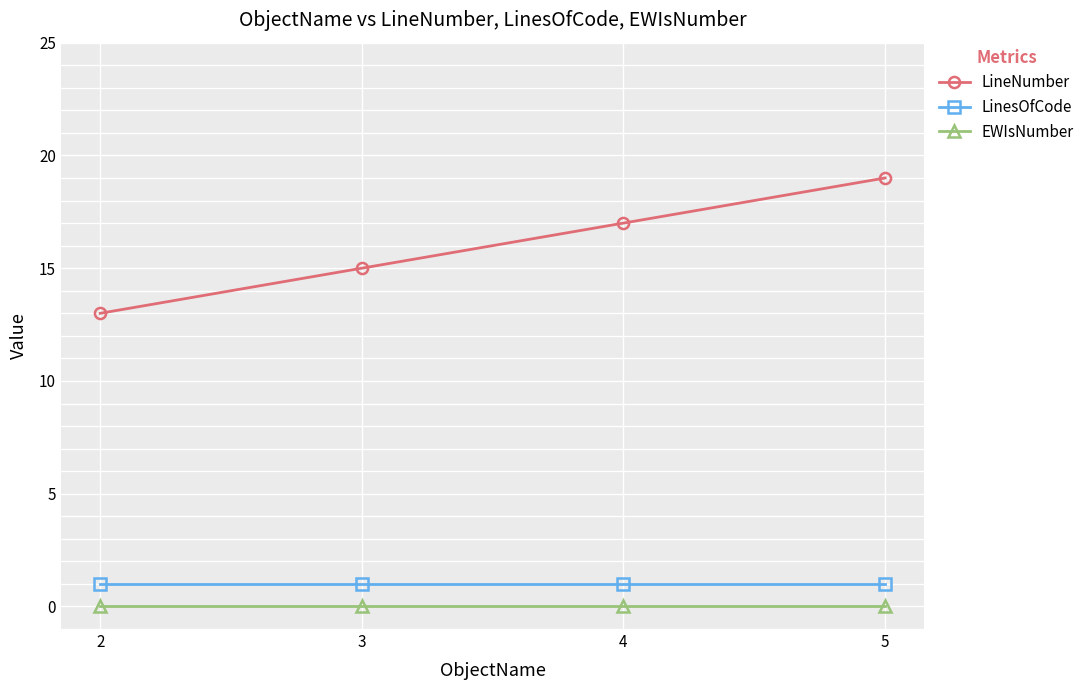

True or false: EWIsNumber and LineNumber cross at least once.

False